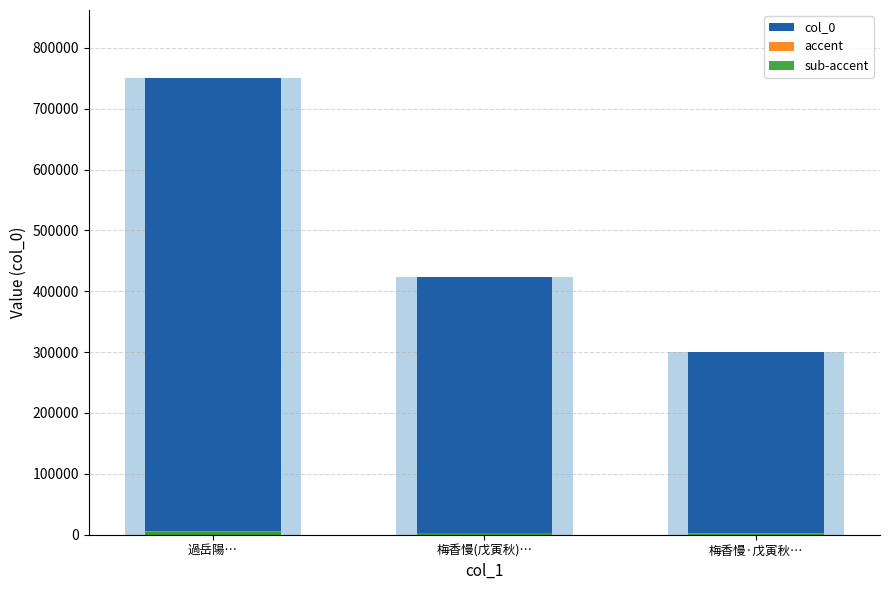

What is the greatest value displayed?

749754.0